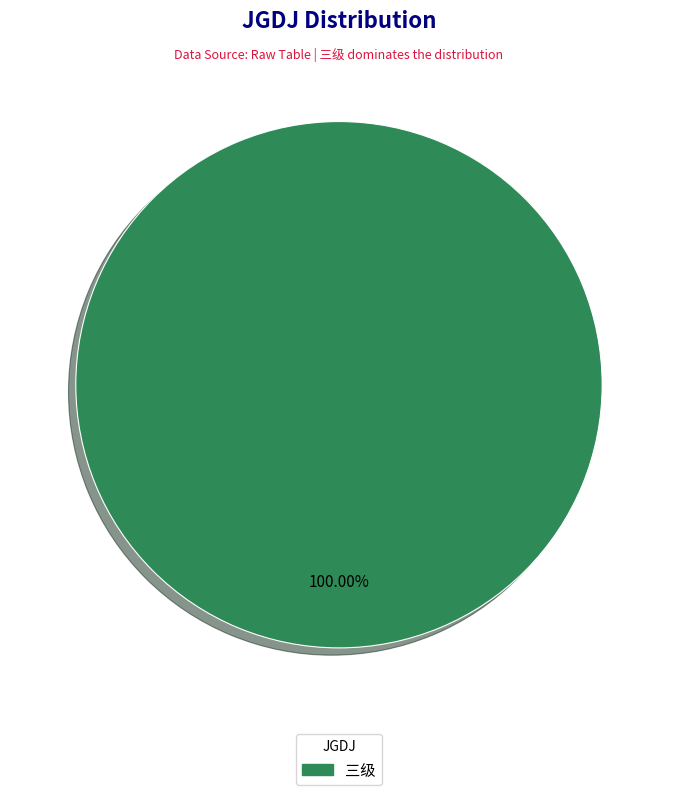

Is there any slice that represents more than half of the pie?

Yes